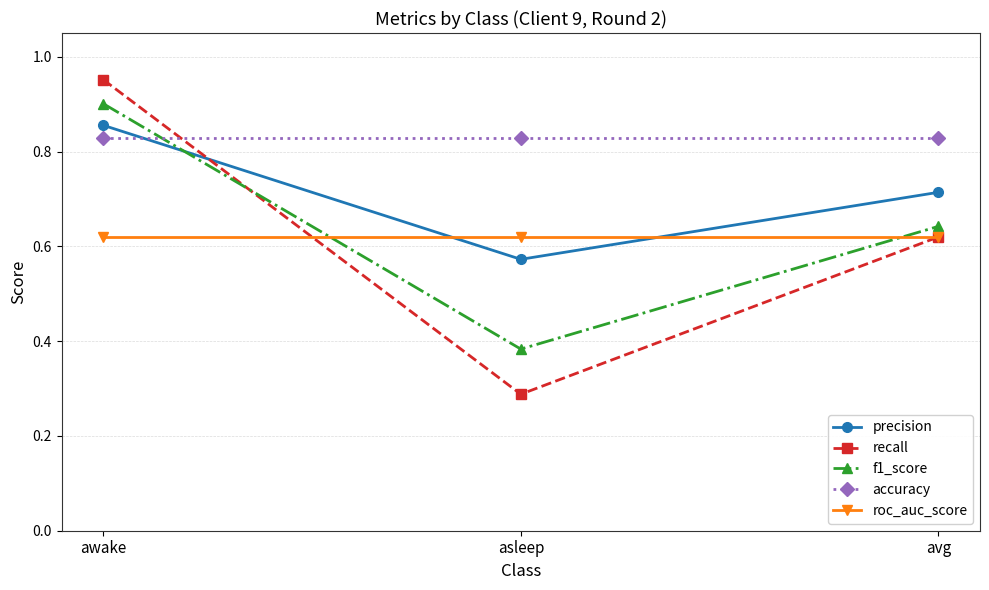

Which series has the largest range (max minus min)?

recall